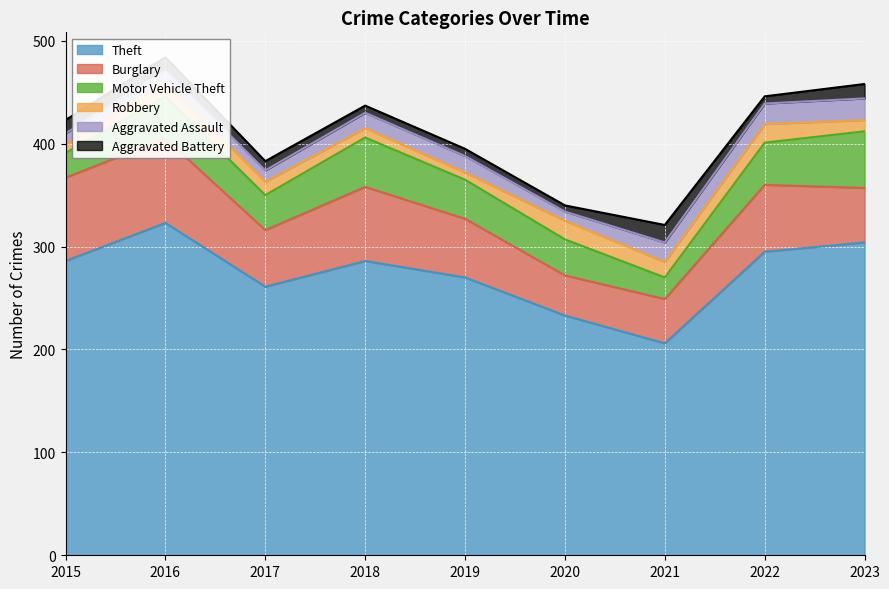

How many series are shown in this chart?

6